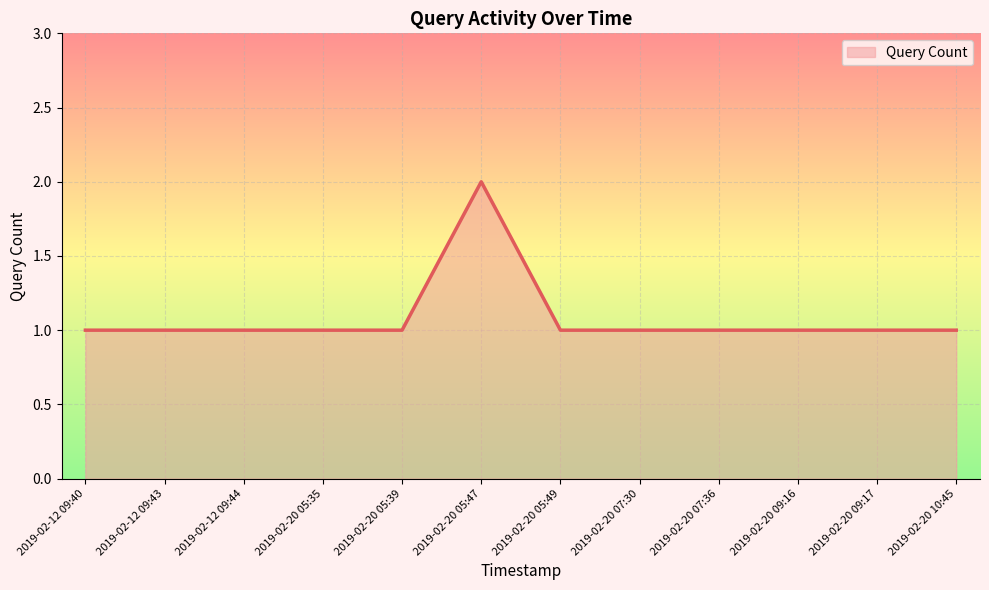

What is the ratio of the value at 2019-02-20 07:30 to the value at 2019-02-20 07:36?

1.0